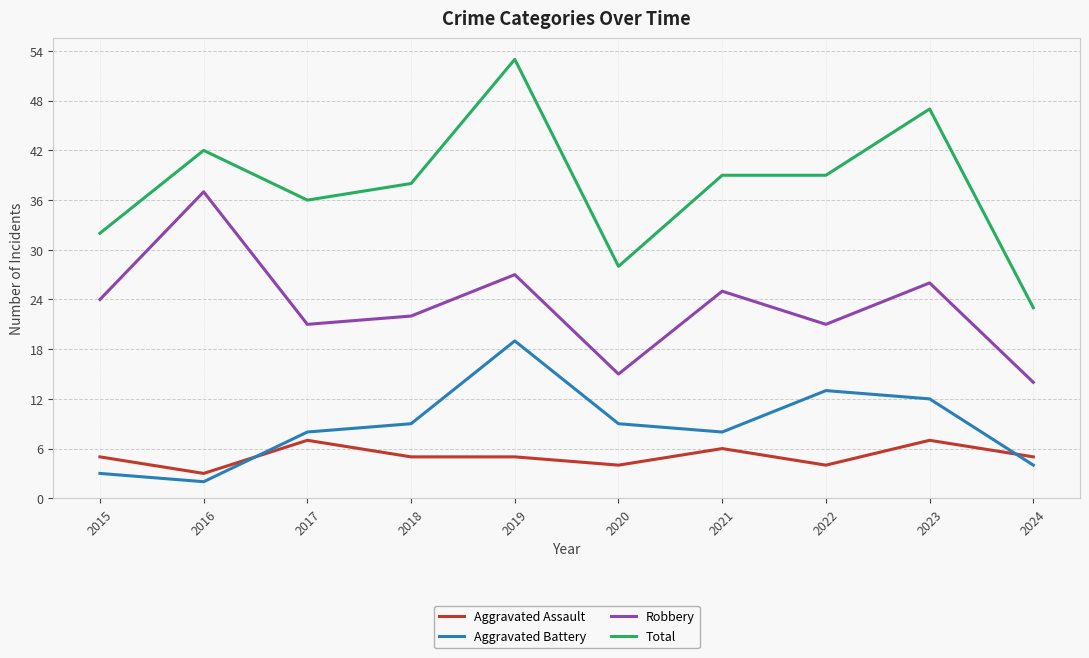

The value of Aggravated Battery at 2018 is 9. True or false?

True